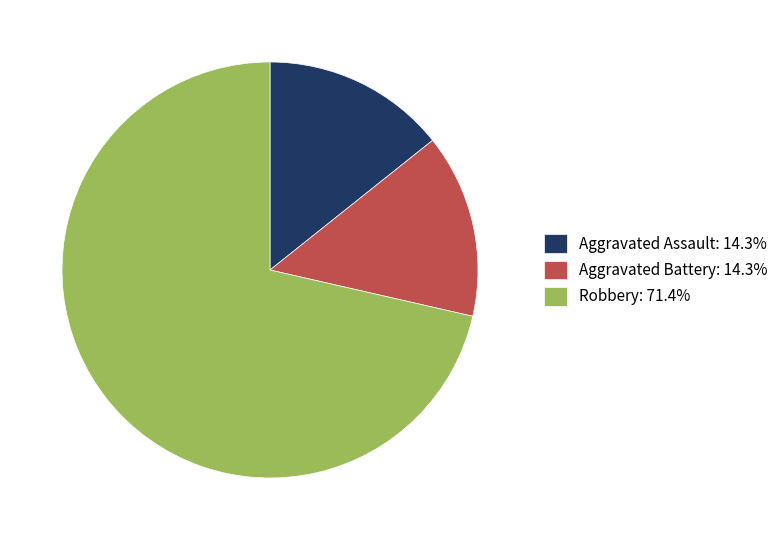

Does Robbery account for over 50% of the chart?

Yes